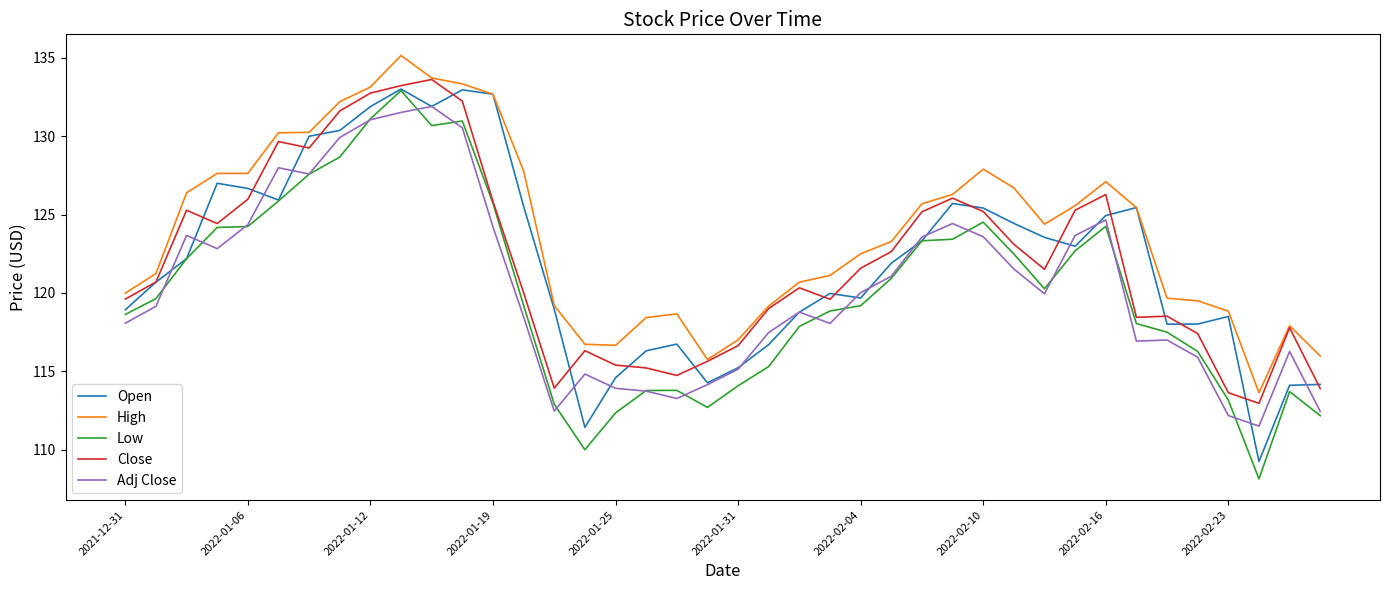

What is the highest value of the Close series?

133.6